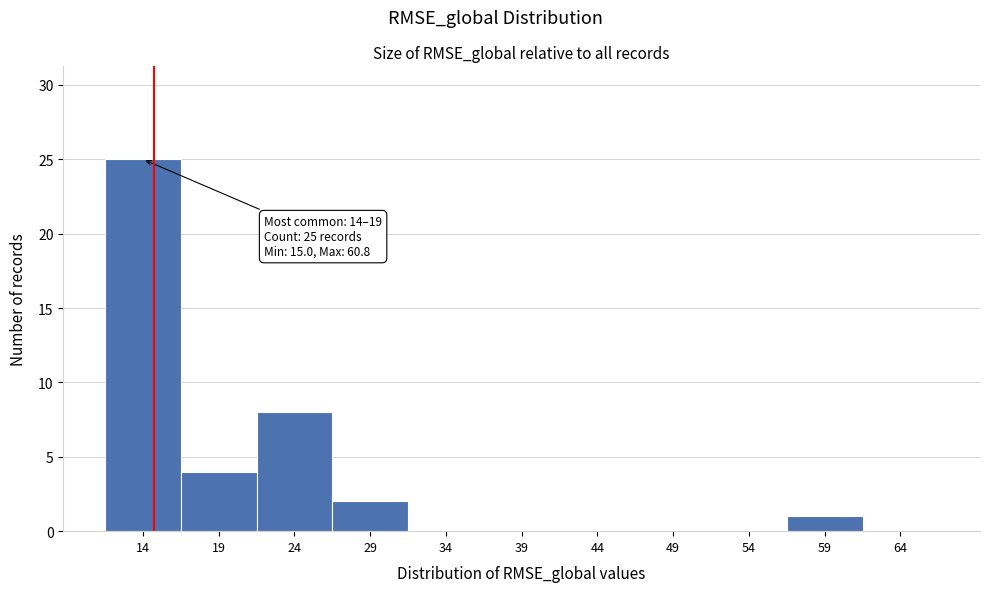

Reading right to left, extract all data points from this chart.

64=0	59=1	54=0	49=0	44=0	39=0	34=0	29=2	24=8	19=4	14=25